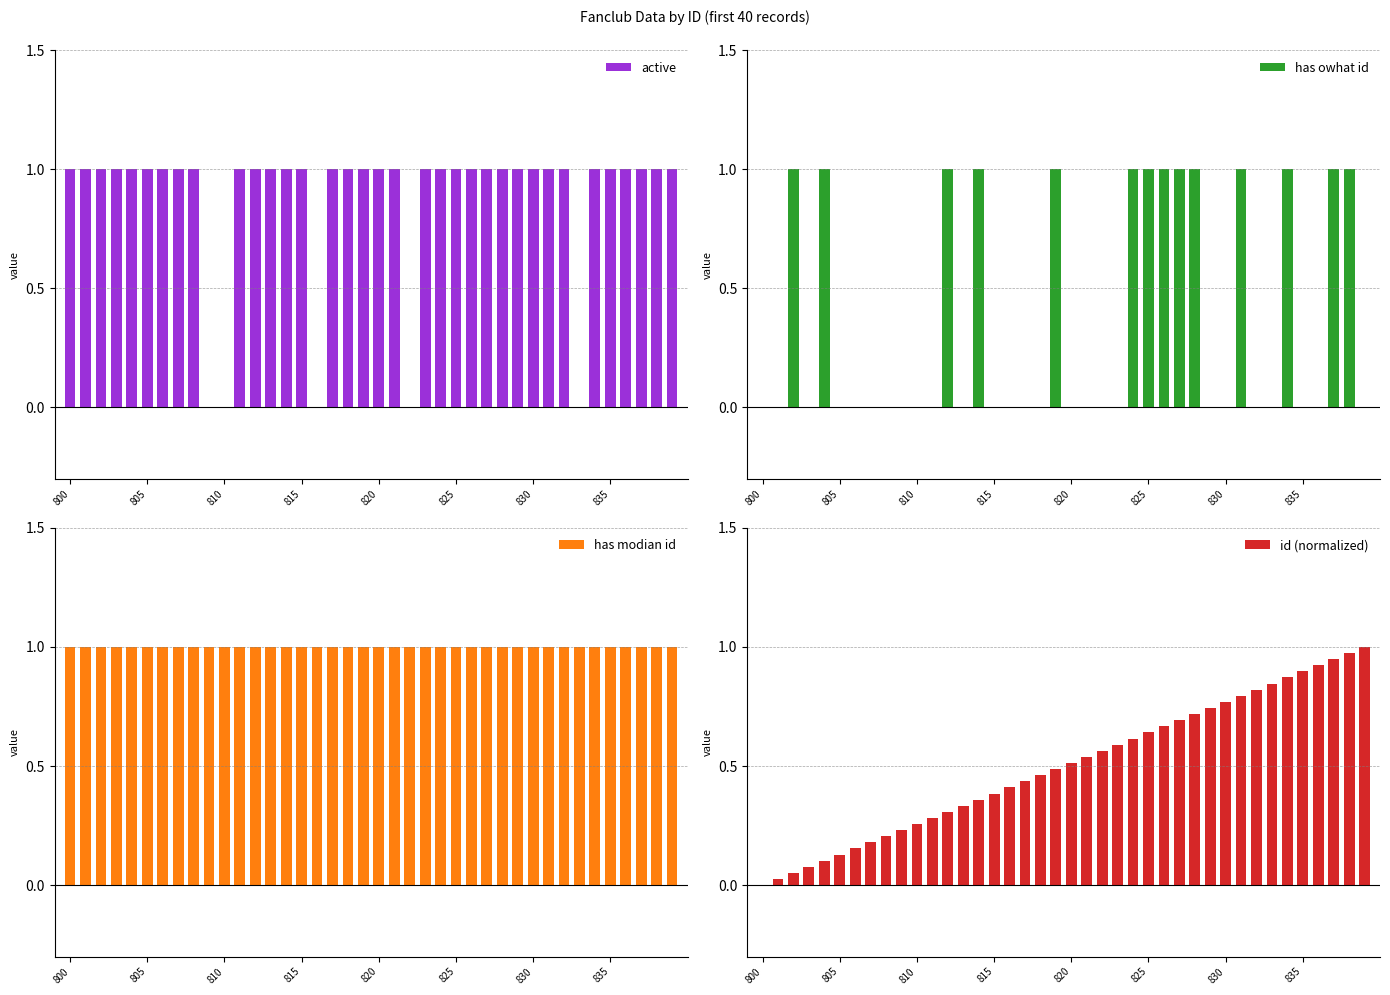

Is it true that active equals 2 at 805?

False